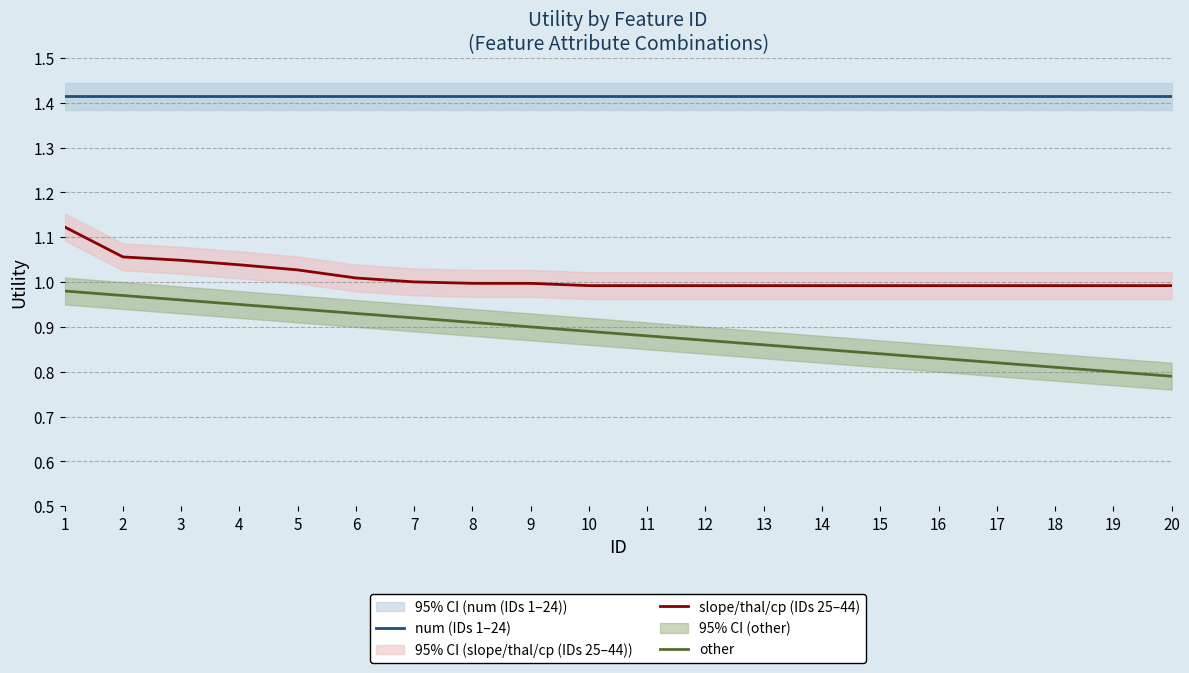

Is the value of slope/thal/cp (IDs 25–44) at 1 greater than the value of num (IDs 1–24) at 14?

No